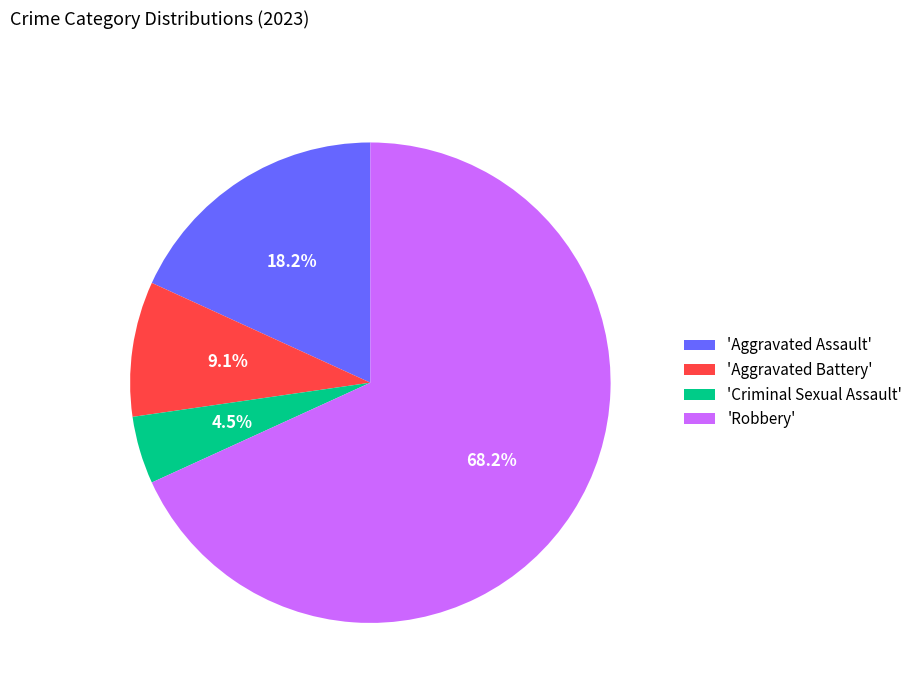

What is the smallest slice in the pie chart?

'Criminal Sexual Assault'